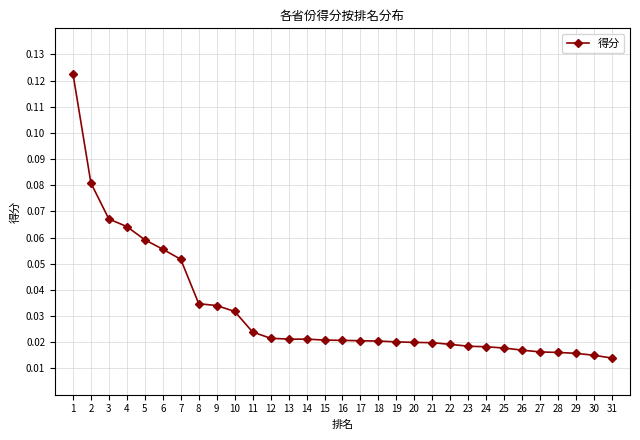

True or false: the data shows 0.0 at 7.

False